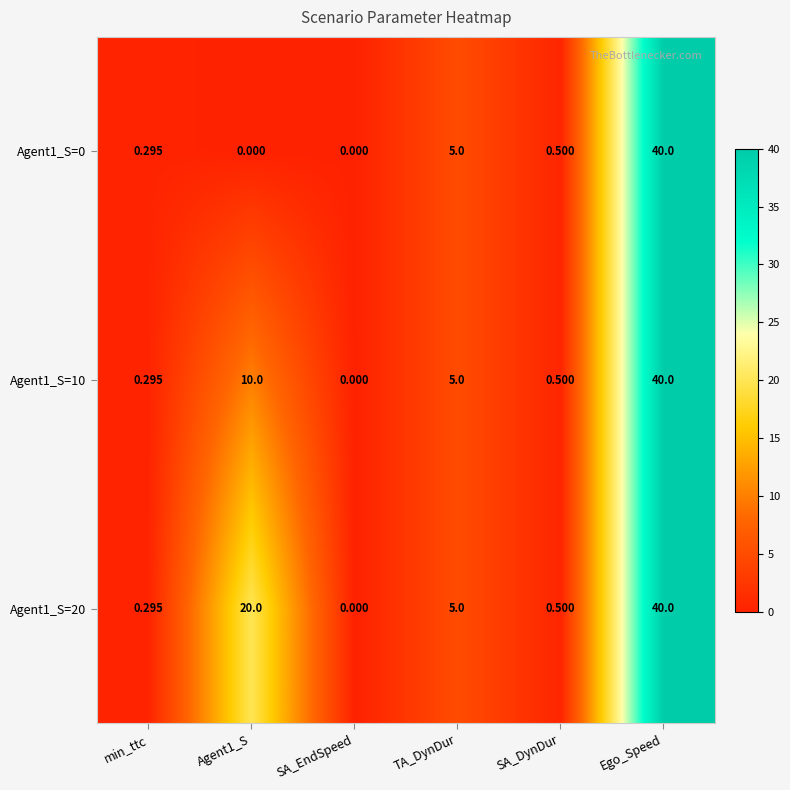

Where is Agent1_S=0 nearest to the value 20?

TA_DynDur